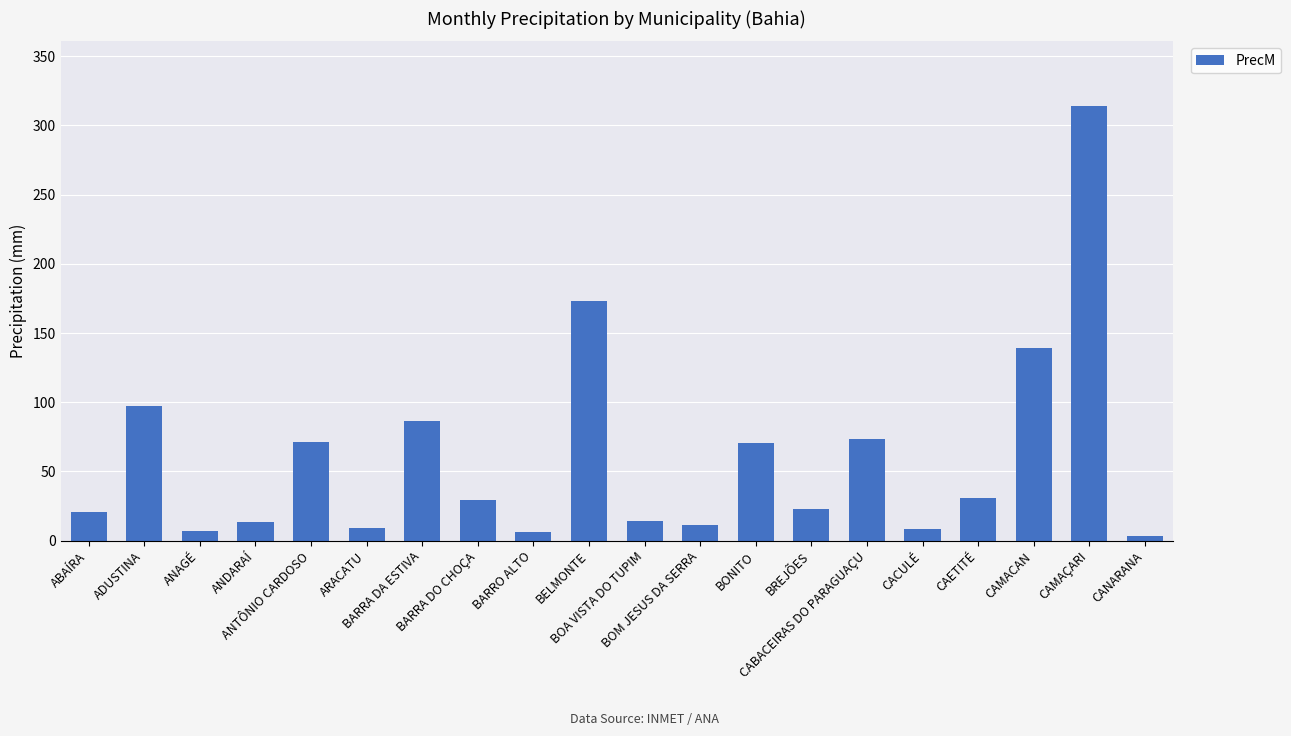

What is the value of the 18th bar from the left?

139.1